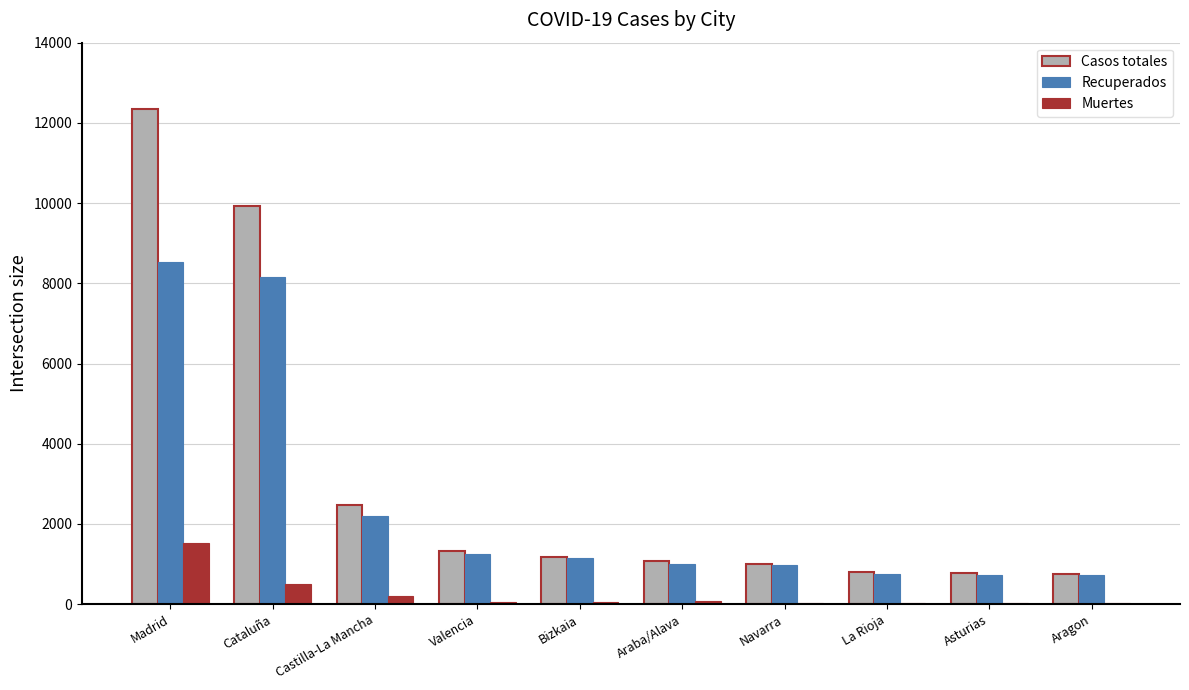

What is the sum of all Recuperados values?

25432